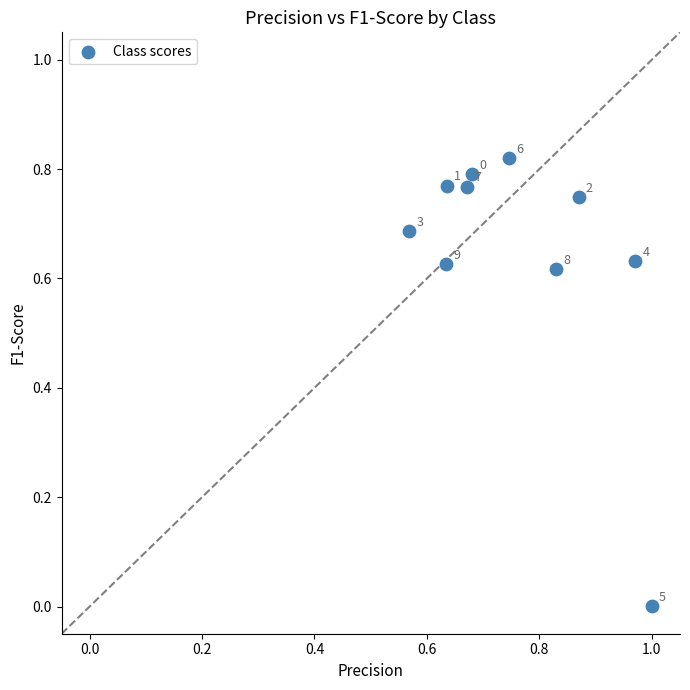

What is the range of X values (max minus min)?

0.4